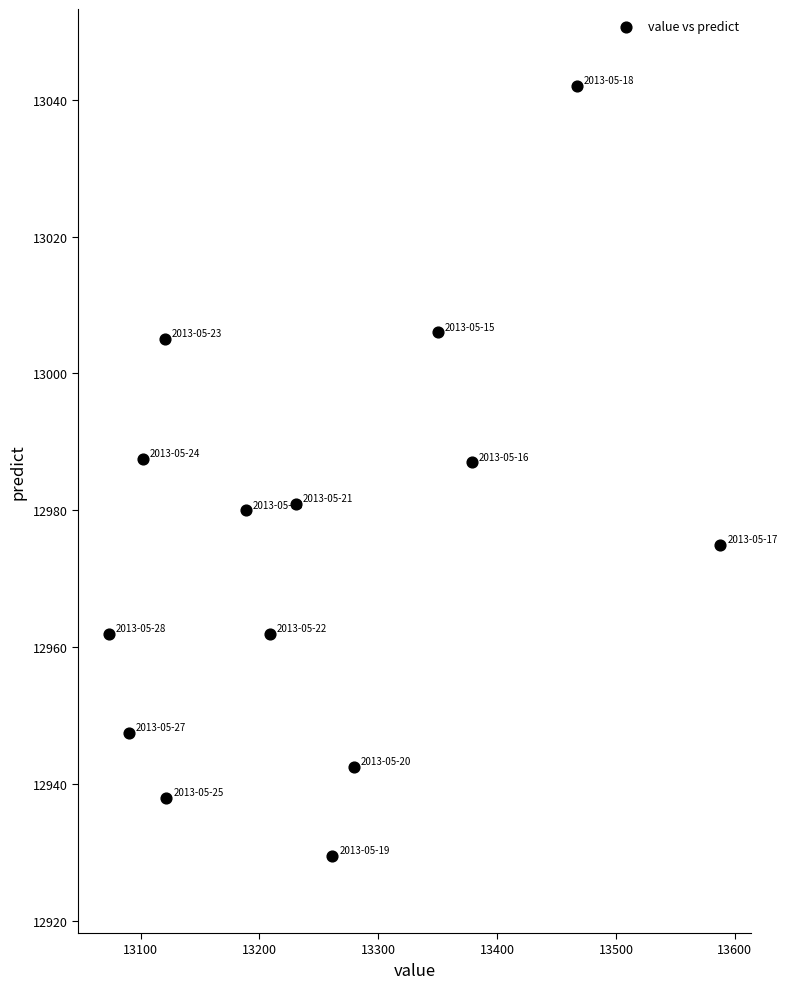

What is the range of X values (max minus min)?

514.7